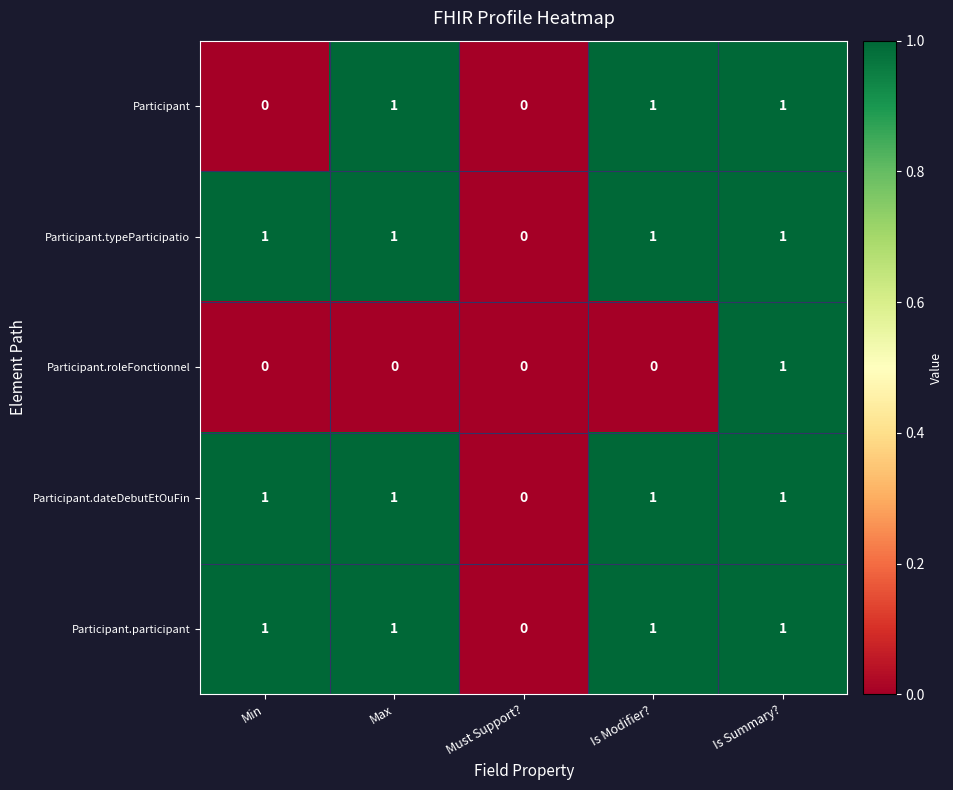

At which label is Participant.participant closest to 0?

Must Support?